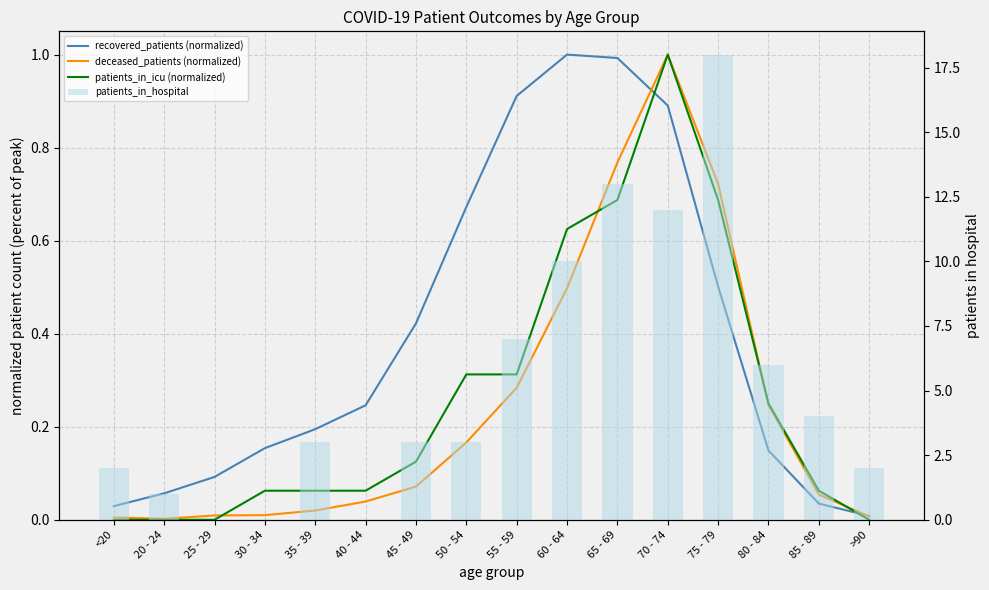

What is the difference between the maximum and minimum values in the recovered_patients (normalized) series?

1.0